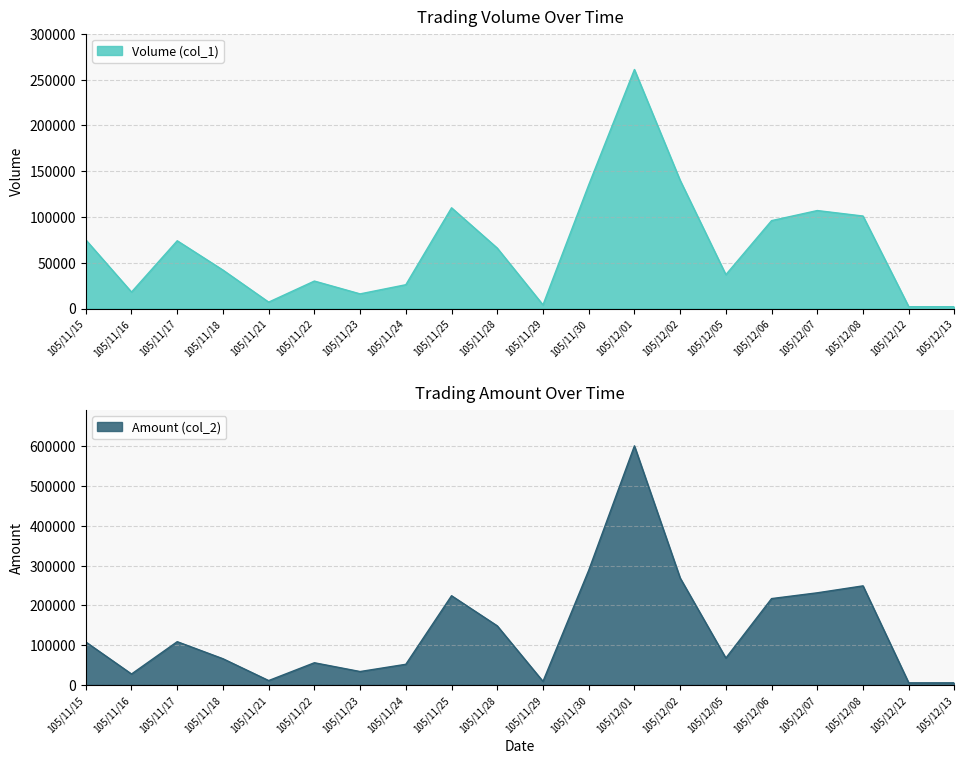

Which label corresponds to the largest value in the chart?

105/12/01